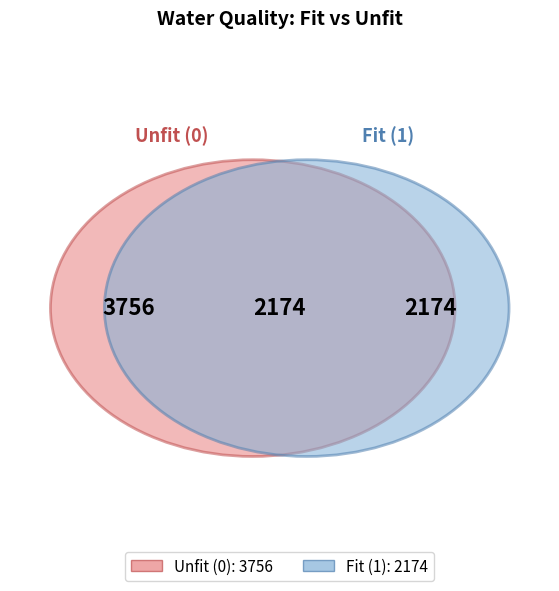

How many slices are in this pie chart?

2